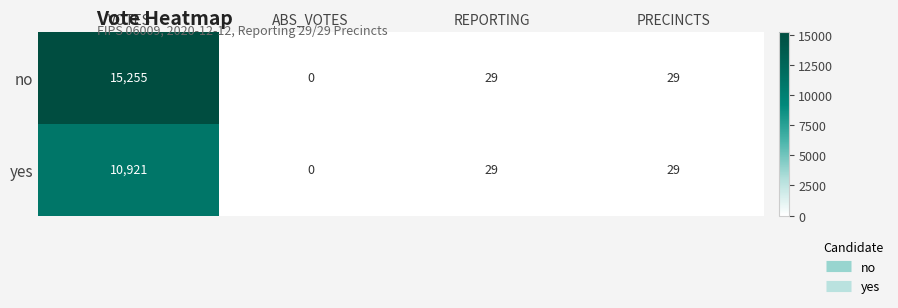

Which series changed the most between VOTES and ABS_VOTES?

no